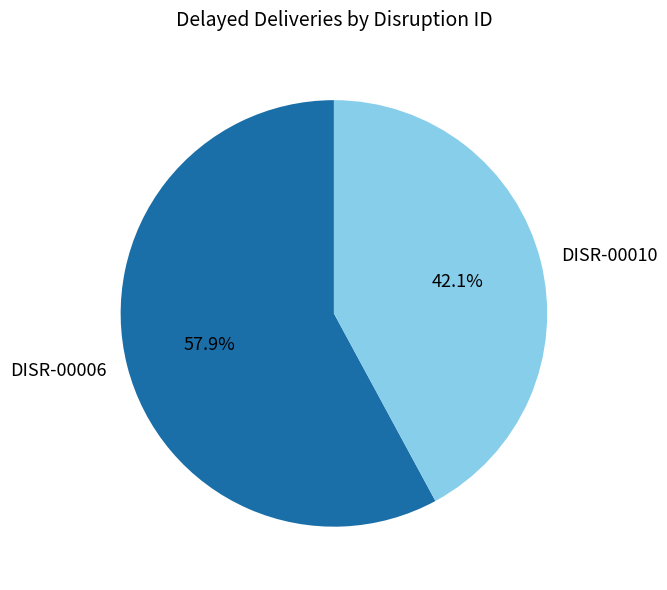

Rank the categories by value from highest to lowest.

DISR-00006, DISR-00010